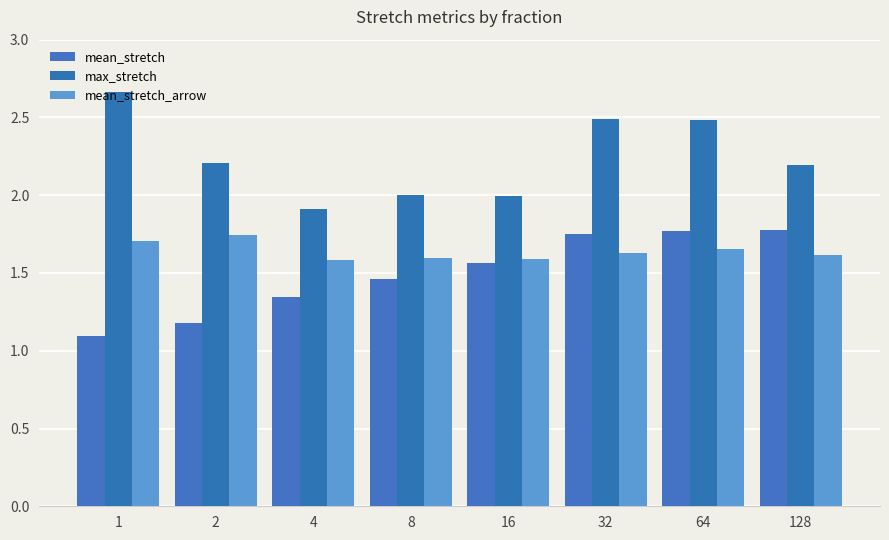

Rank the categories by mean_stretch_arrow value from lowest to highest.

4, 16, 8, 128, 32, 64, 1, 2